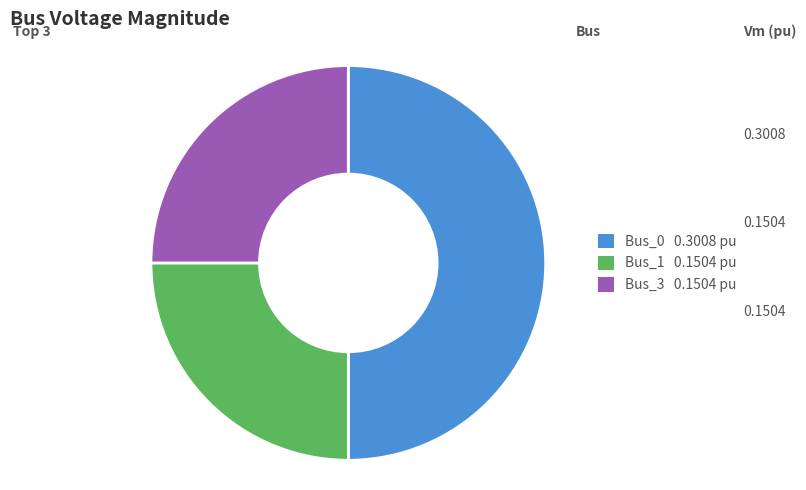

Does Bus_1 0.1504 pu represent more than half of the total?

No